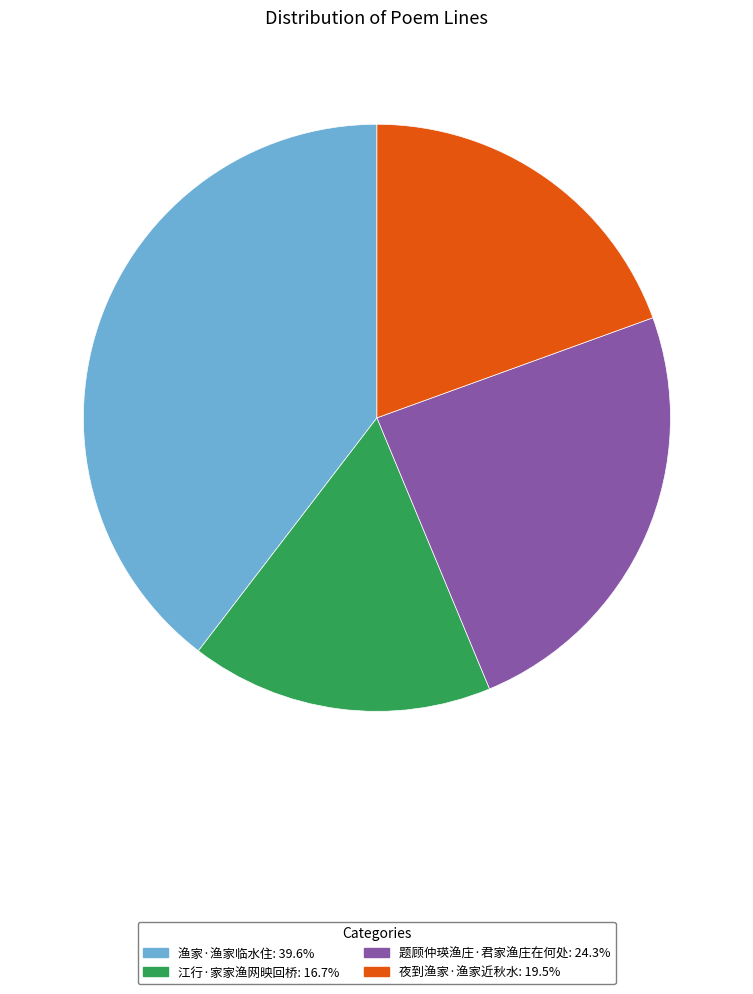

What is the smallest slice in the pie chart?

江行·家家渔网映回桥